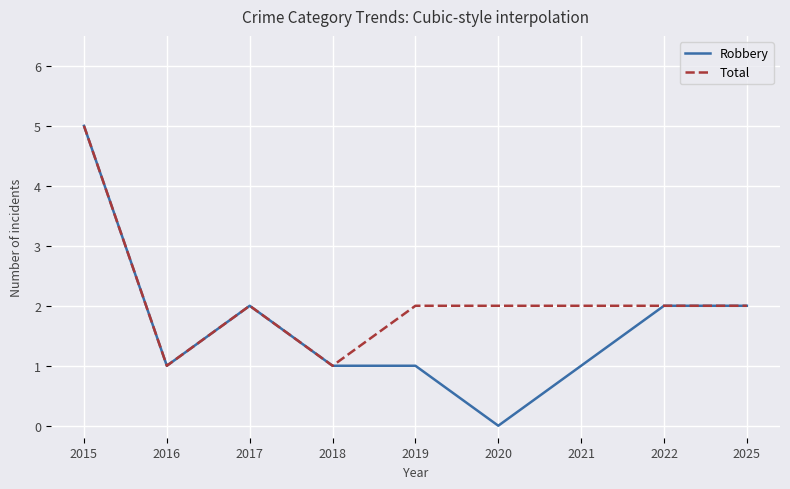

Which series has the largest range (max minus min)?

Robbery